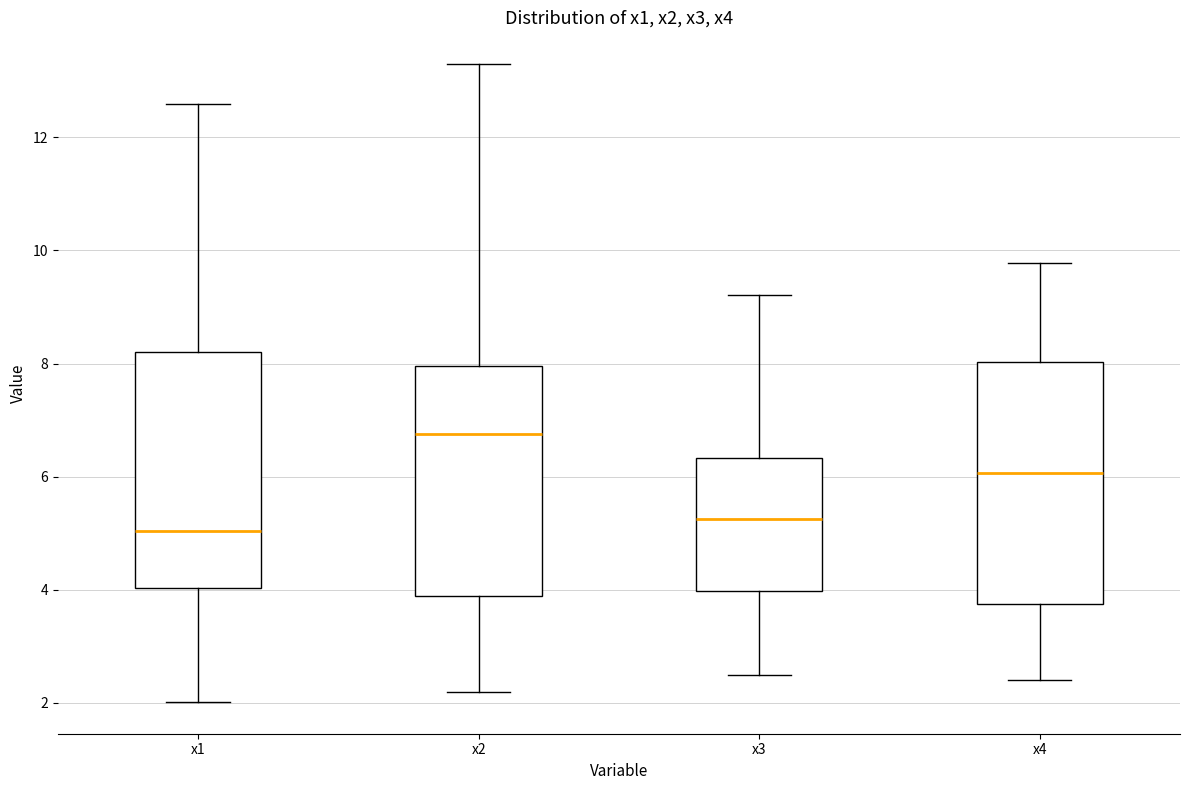

Reading left to right, read every box against the y-axis: the position of its median line, the range the box covers, and the ends of its whiskers. The values are not printed on the chart, so give them approximately, as read against the axis.

x1: median 5.0, box 4.0 to 8.2, whiskers 2.0 to 12.6
x2: median 6.8, box 3.8 to 8.0, whiskers 2.2 to 13.2
x3: median 5.2, box 4.0 to 6.4, whiskers 2.4 to 9.2
x4: median 6.0, box 3.8 to 8.0, whiskers 2.4 to 9.8